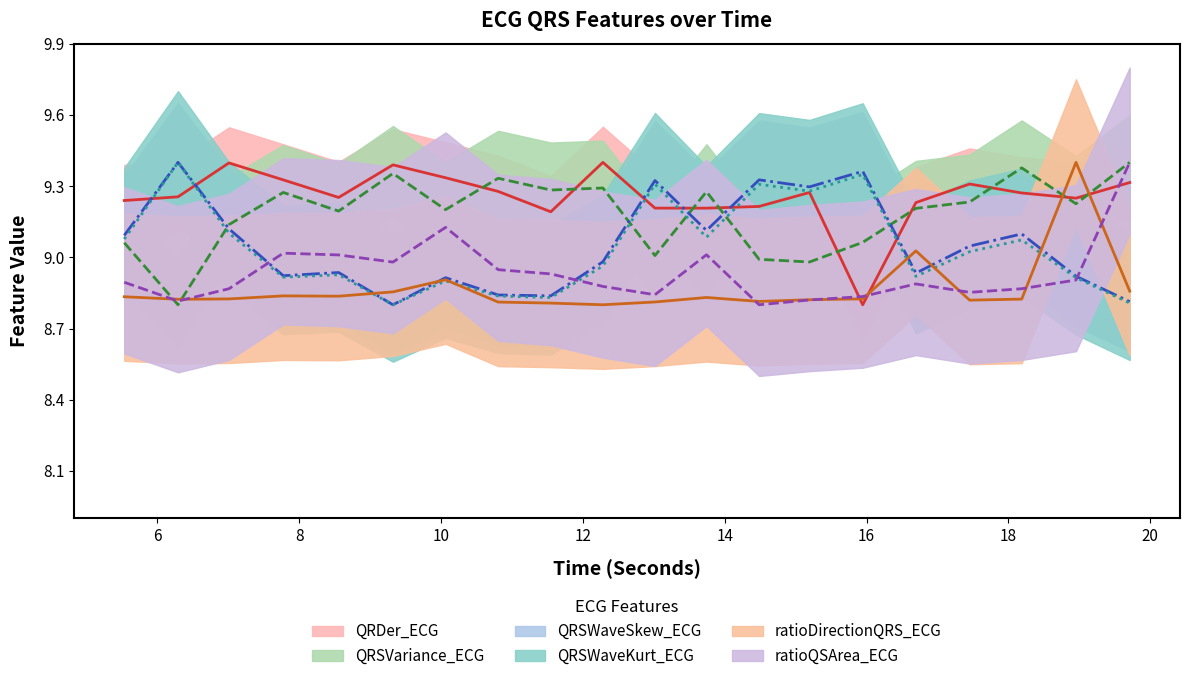

After their last crossing, which series has the higher values: ratioQSArea_ECG or QRSVariance_ECG?

QRSVariance_ECG